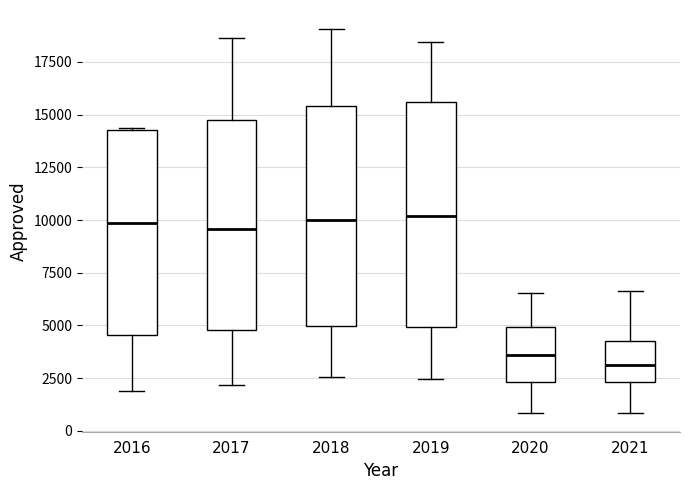

Reading left to right, transcribe this box plot: for each box, give where its median line is, the range the box spans, and where its two whiskers end, as read against the y-axis. The values are not printed on the chart, so give them approximately, as read against the axis.

2016: median 10000, box 4500 to 14500, whiskers 2000 to 14500
2017: median 9500, box 5000 to 14500, whiskers 2000 to 18500
2018: median 10000, box 5000 to 15500, whiskers 2500 to 19000
2019: median 10000, box 5000 to 15500, whiskers 2500 to 18500
2020: median 3500, box 2500 to 5000, whiskers 1000 to 6500
2021: median 3000, box 2500 to 4500, whiskers 1000 to 6500